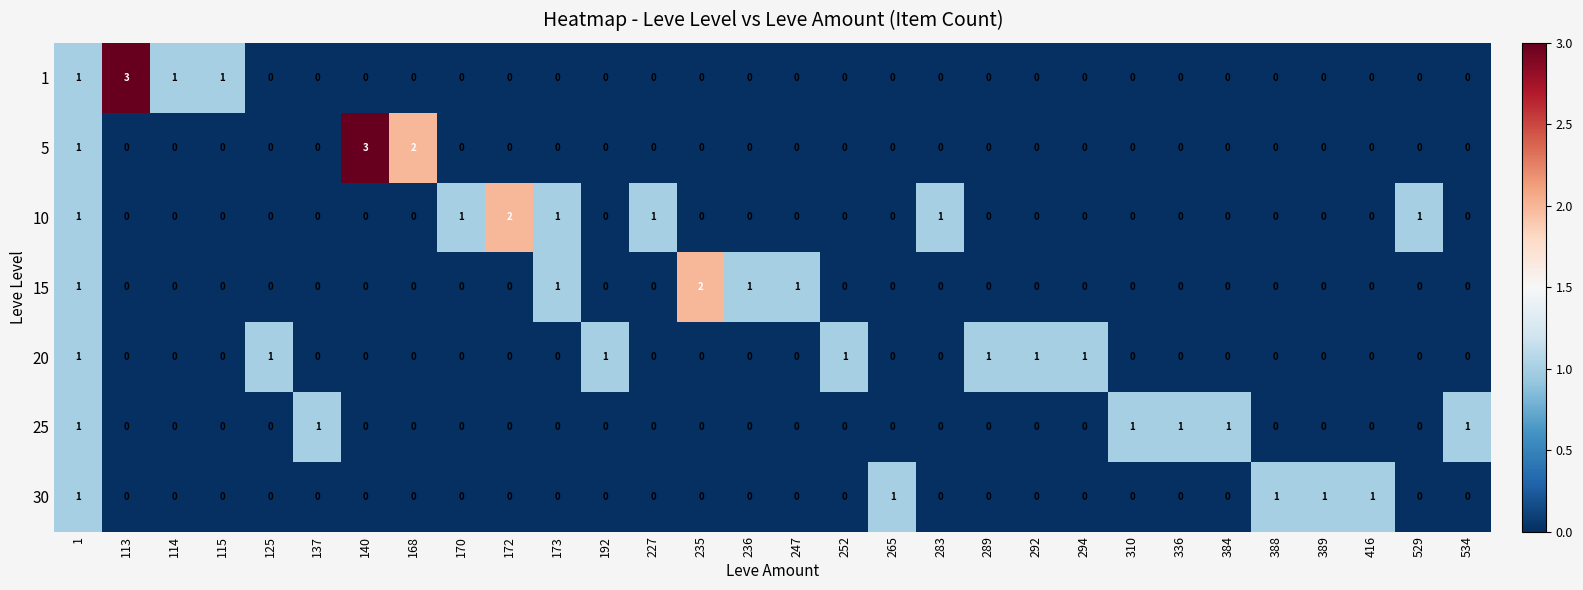

What is the total value across all series at 389?

1